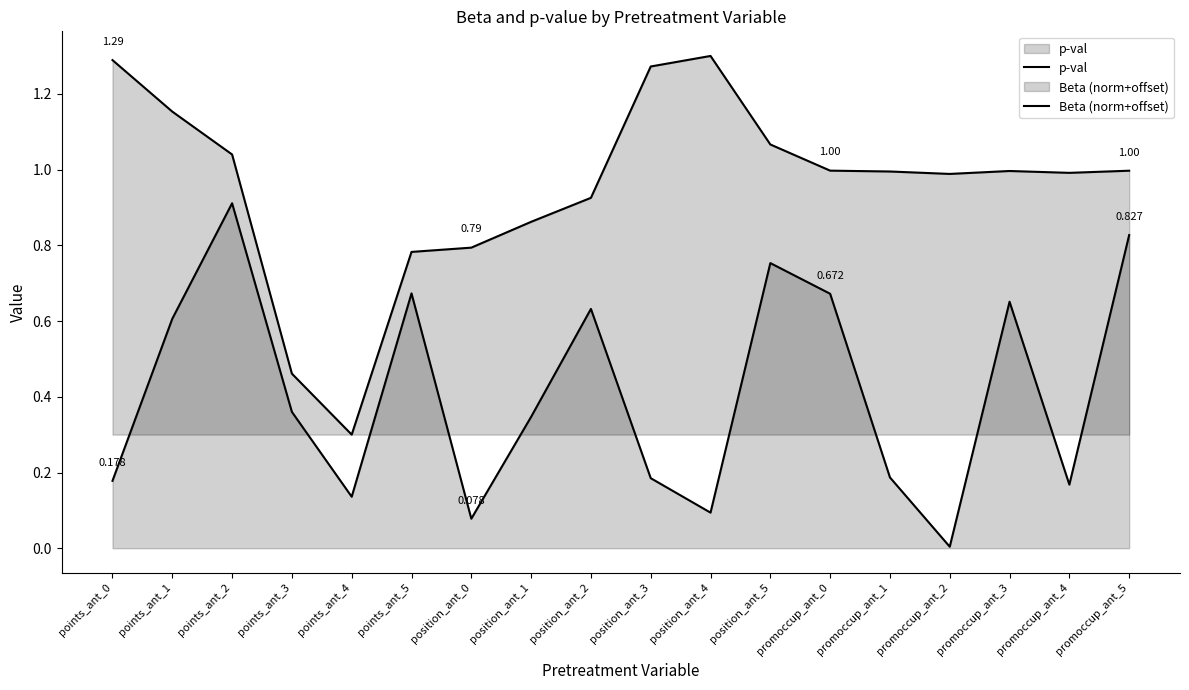

Which series has the largest total across all categories?

Beta (norm+offset)